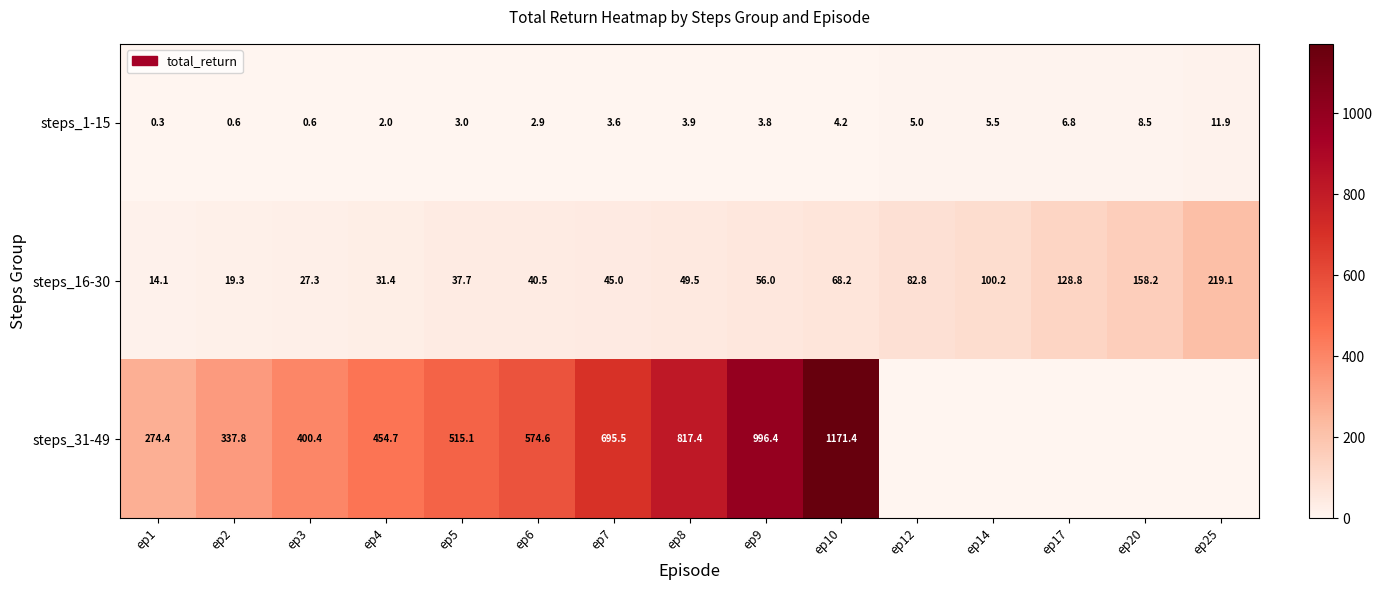

What is the highest value of the steps_1-15 series?

11.9